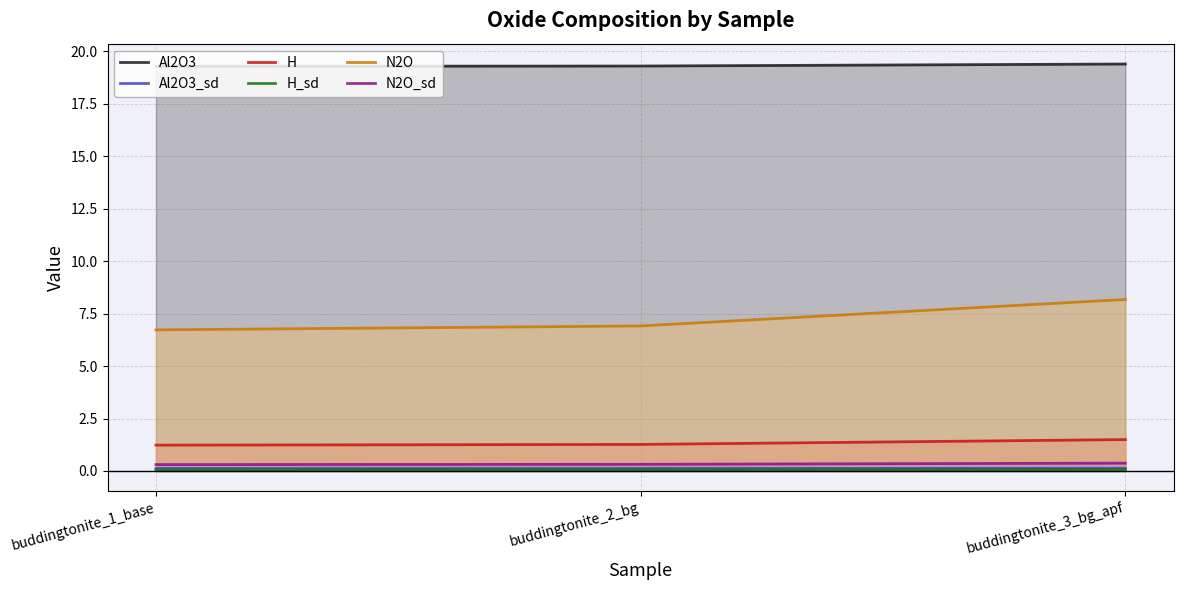

Between buddingtonite_3_bg_apf and buddingtonite_1_base, which is larger?

buddingtonite_3_bg_apf